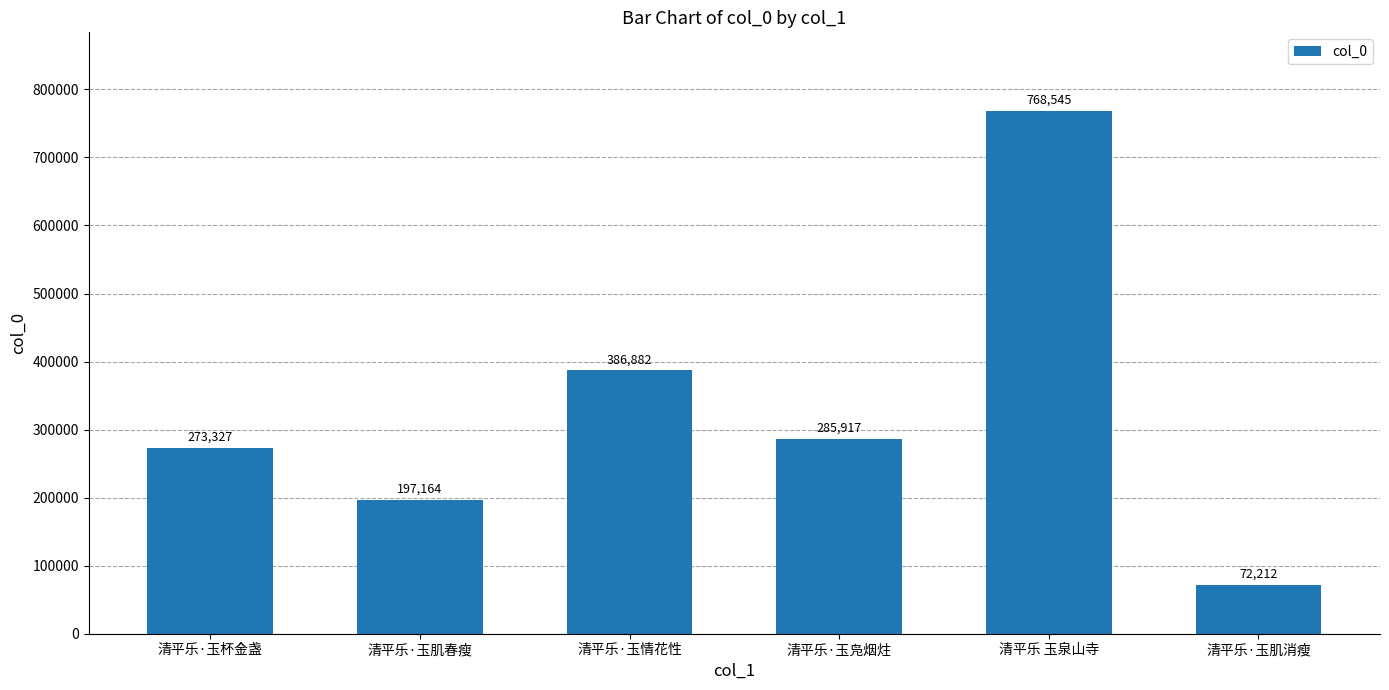

Does the chart contain stacked bars?

No